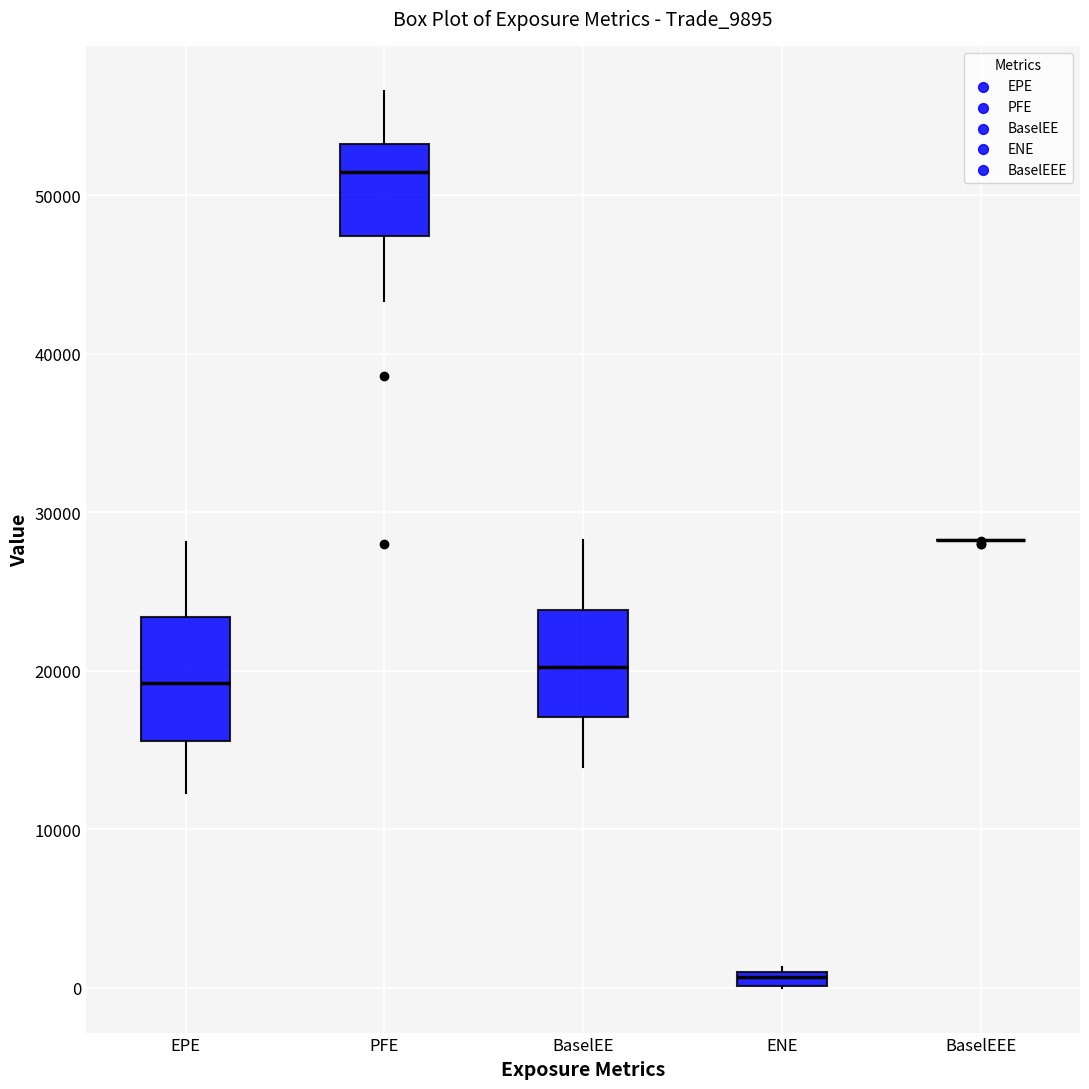

Where does the upper whisker of the box for EPE end on the y-axis? The values are not printed on the chart, so give them approximately, as read against the axis.

28000